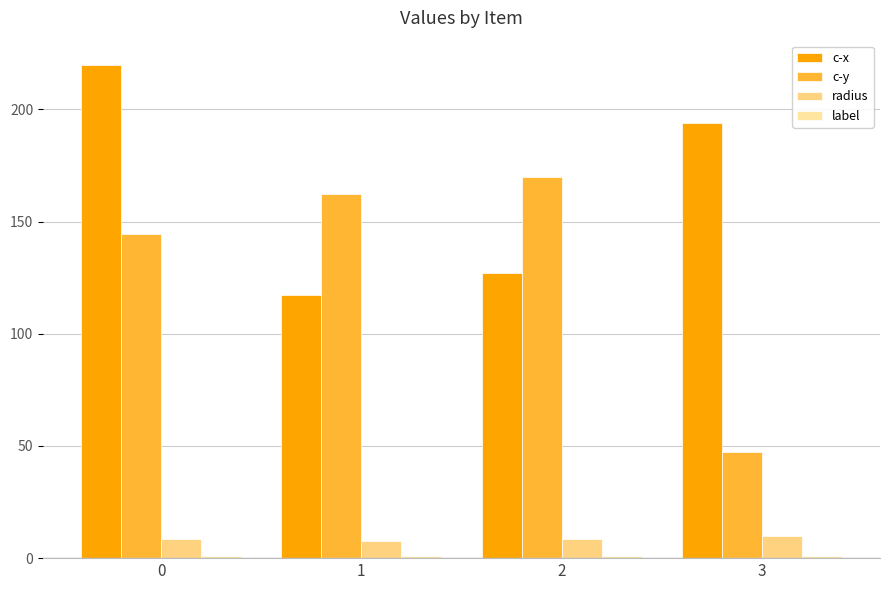

What is the difference between the highest and lowest values at 0?

218.7